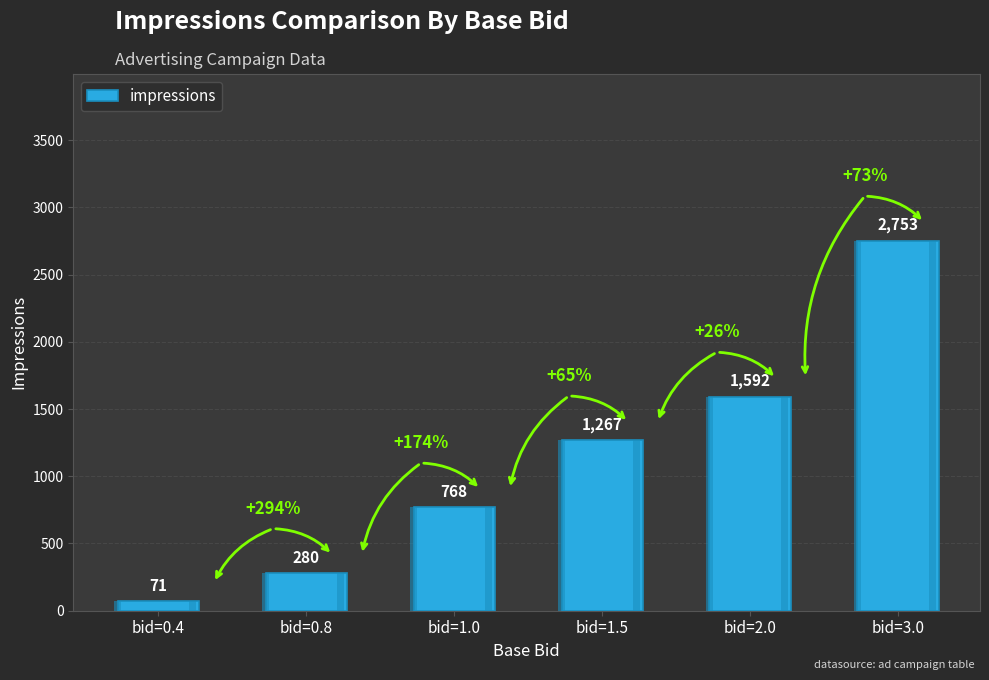

What is the value of the 2nd bar from the left?

280